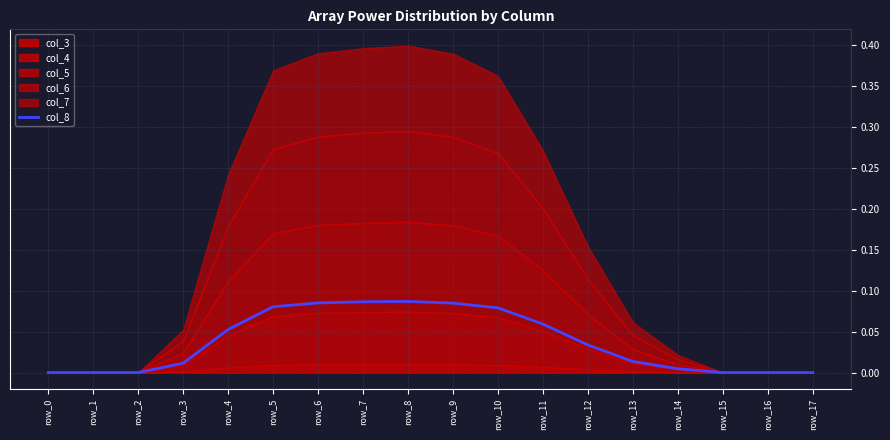

What is the difference between the maximum and minimum values?

0.1